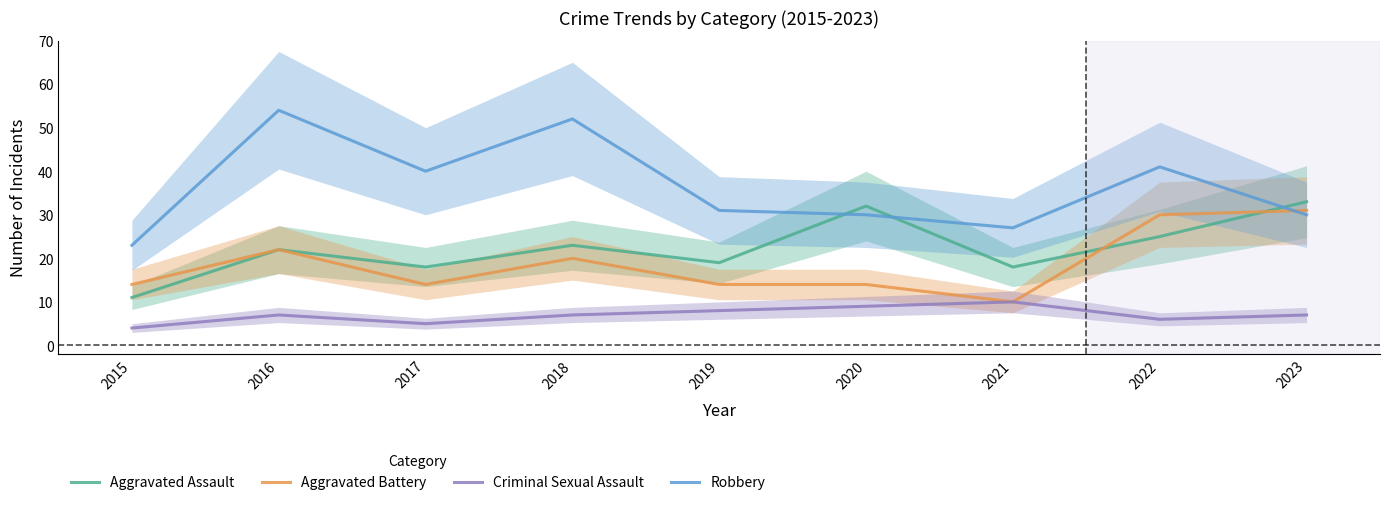

What is the sum of all Robbery values?

328